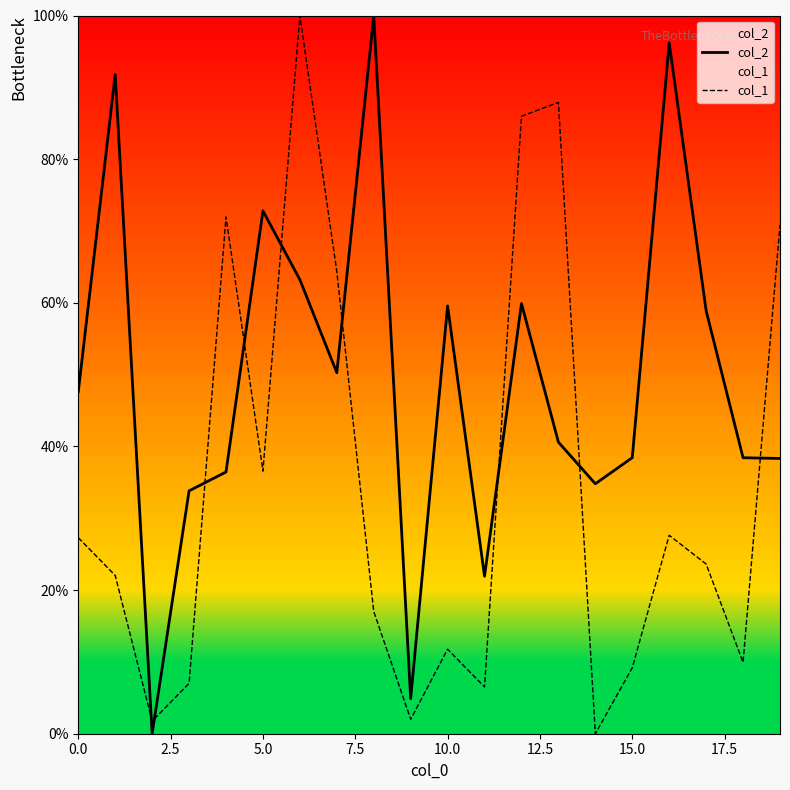

Which has a higher value, 11 or 10?

10